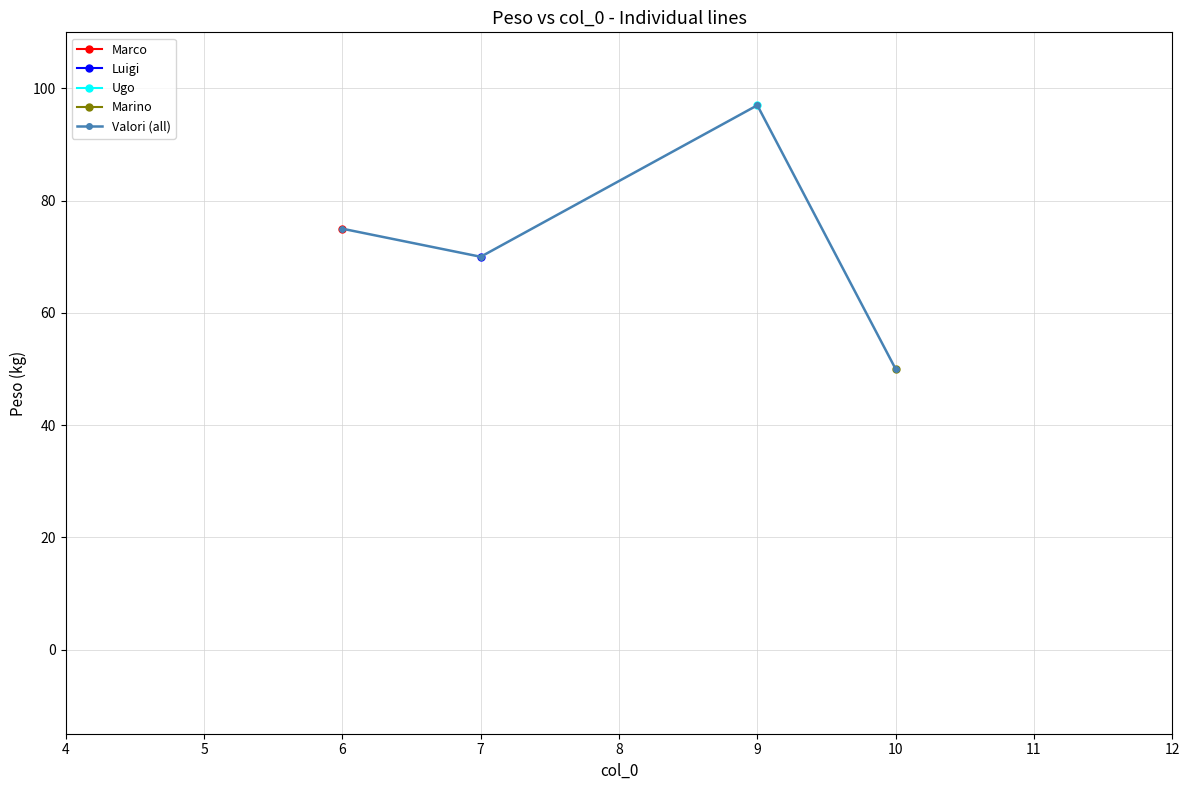

True or false: Valori (all) has a value of 78 at 10.

False